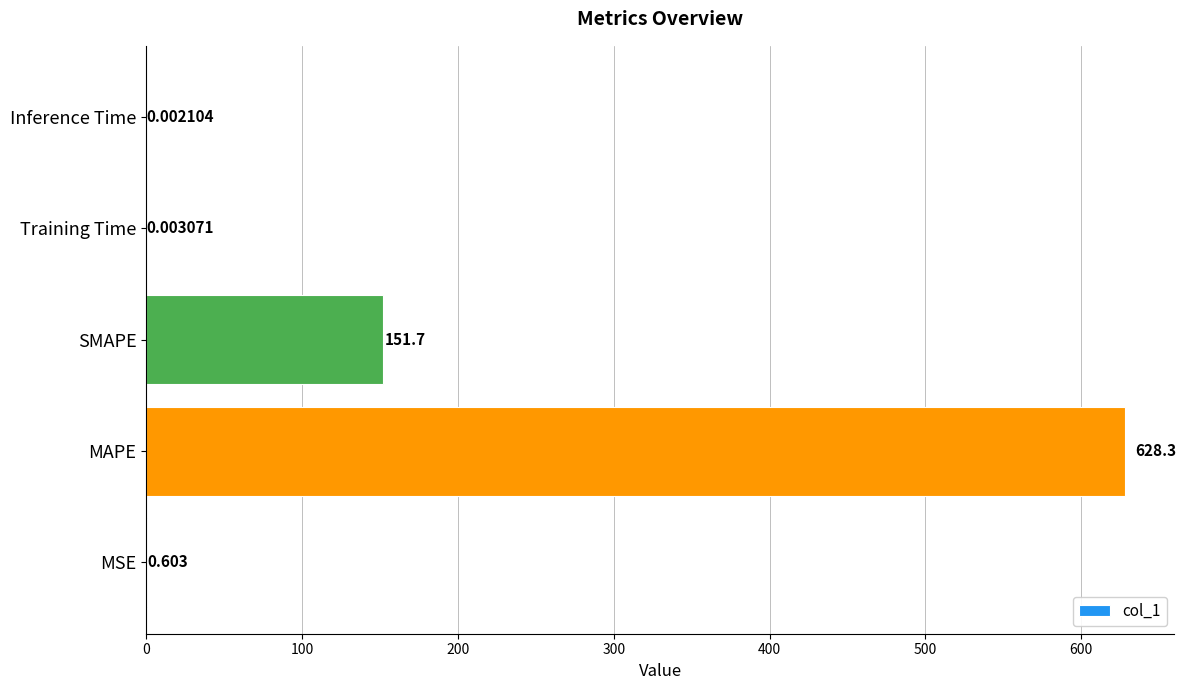

At which label is the value closest to 314?

SMAPE